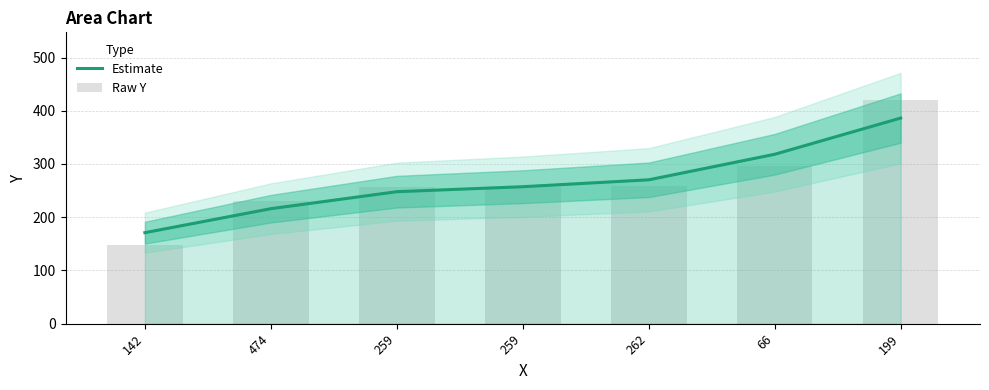

Between 259 and 259, which series saw the biggest shift?

Estimate